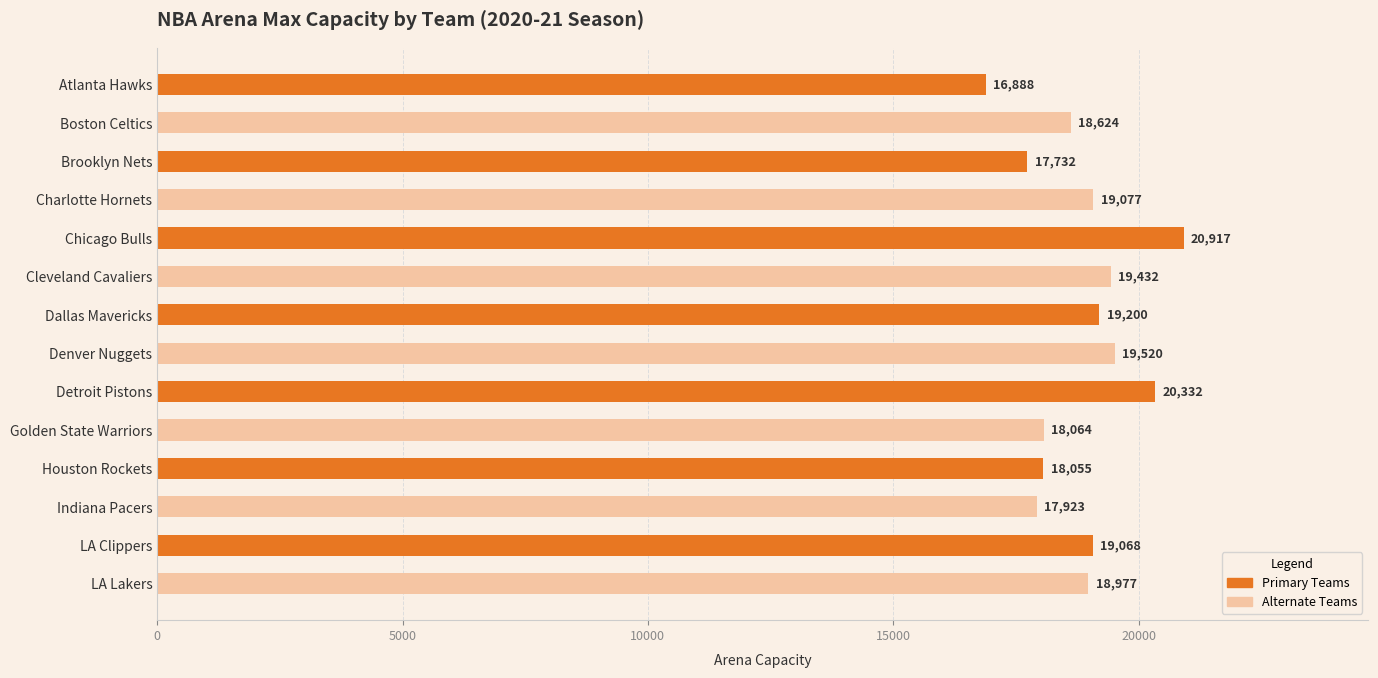

What position from the top is Houston Rockets?

11